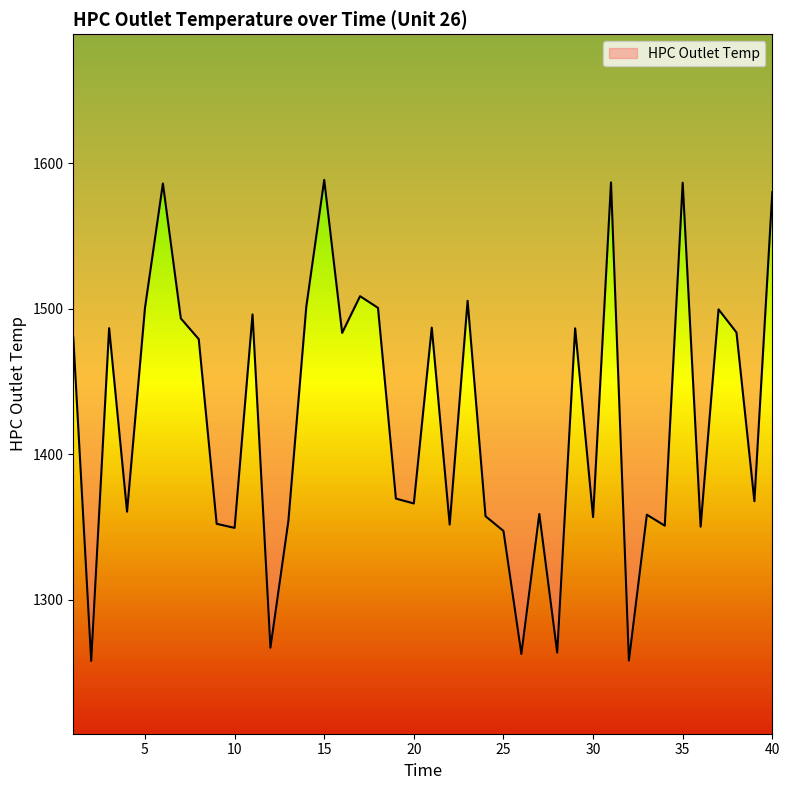

Rank the categories by value from highest to lowest.

15, 31, 35, 6, 40, 17, 23, 14, 18, 5, 37, 11, 7, 21, 3, 29, 38, 16, 1, 8, 19, 39, 20, 4, 27, 33, 24, 30, 13, 9, 22, 34, 36, 10, 25, 12, 28, 26, 32, 2